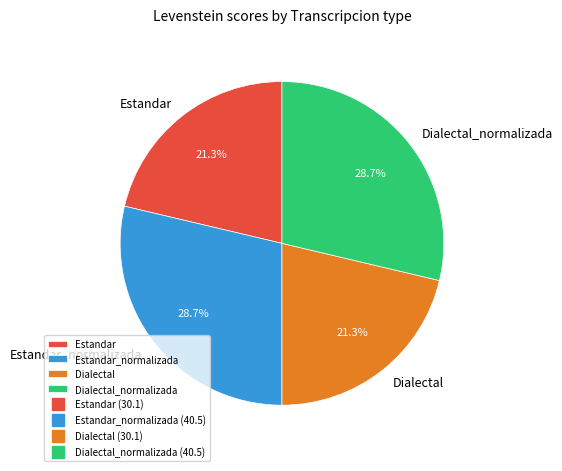

The Estandar slice represents 21% of the pie. True or false?

True